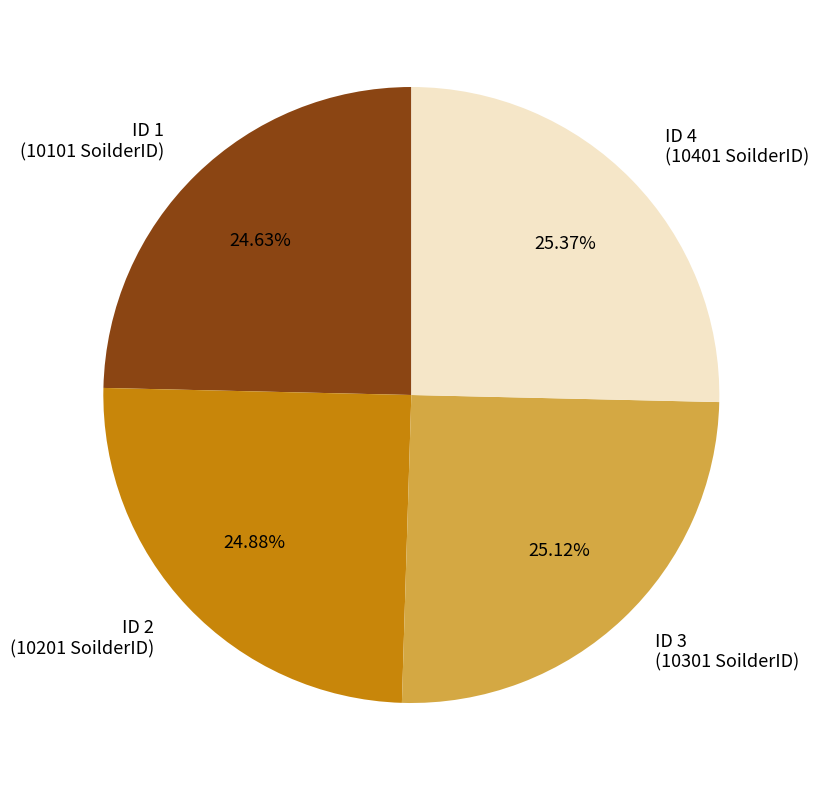

Count the number of slices in the pie.

4